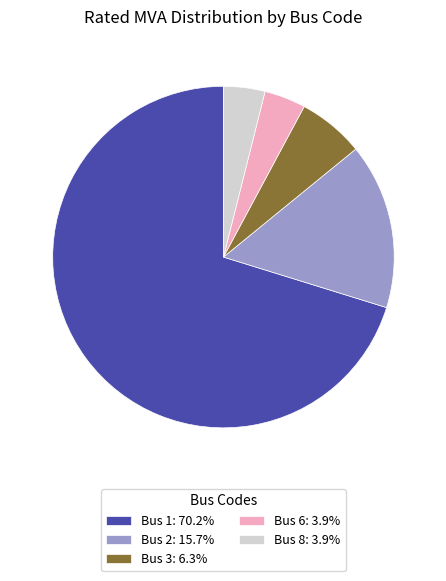

Is Bus 3: 6.3% the majority of the pie?

No